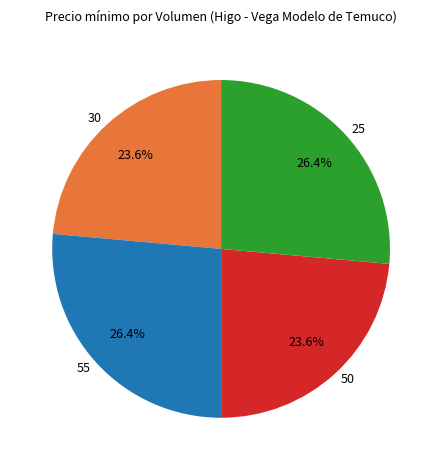

What percentage do 25 and 50 together represent?

50.0%